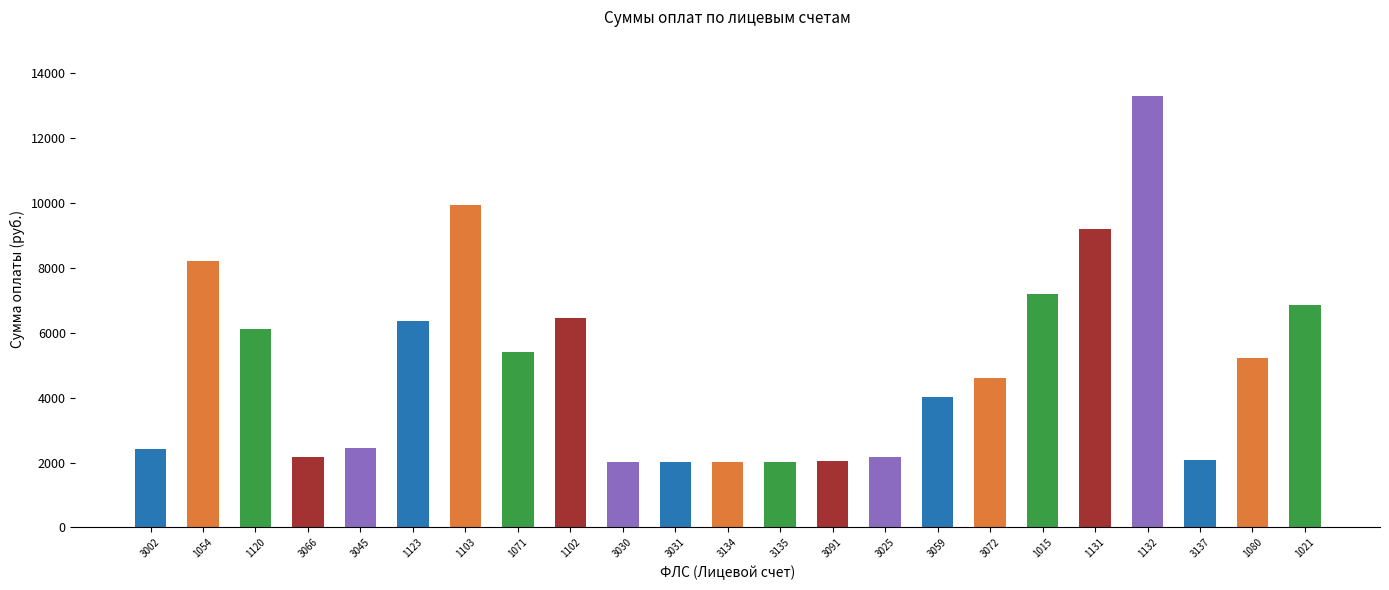

What is the sum of all values?

114297.5